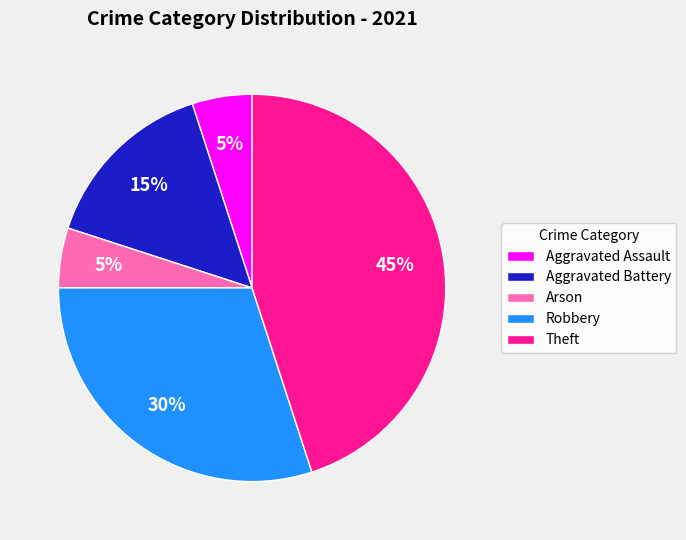

What is the ratio of the value at Aggravated Assault to the value at Theft?

0.1